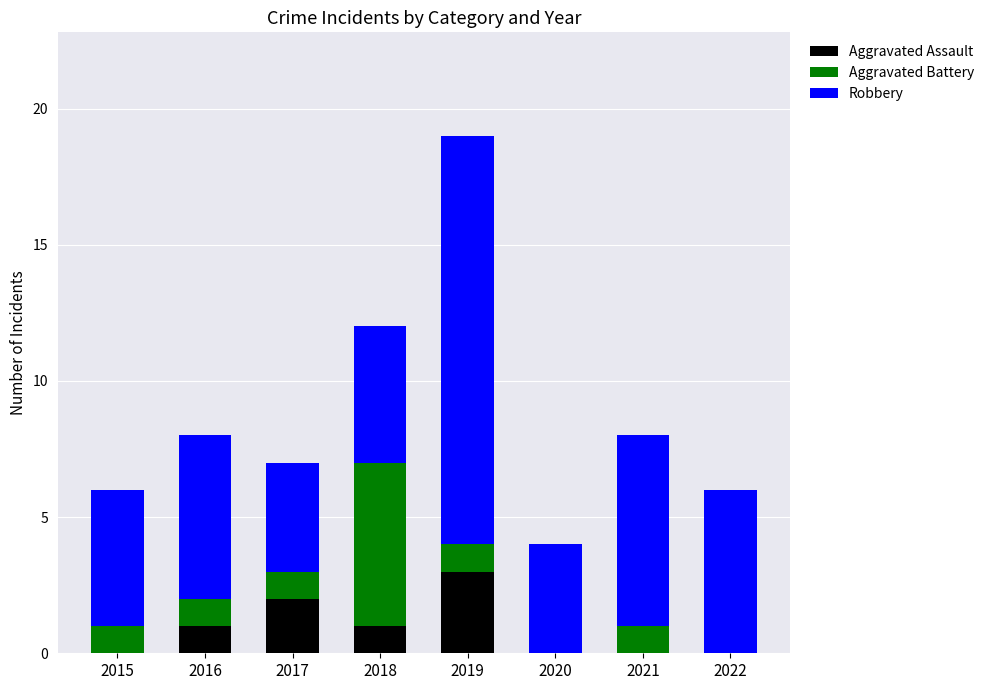

Is it true that Aggravated Assault equals 0 at 2022?

True